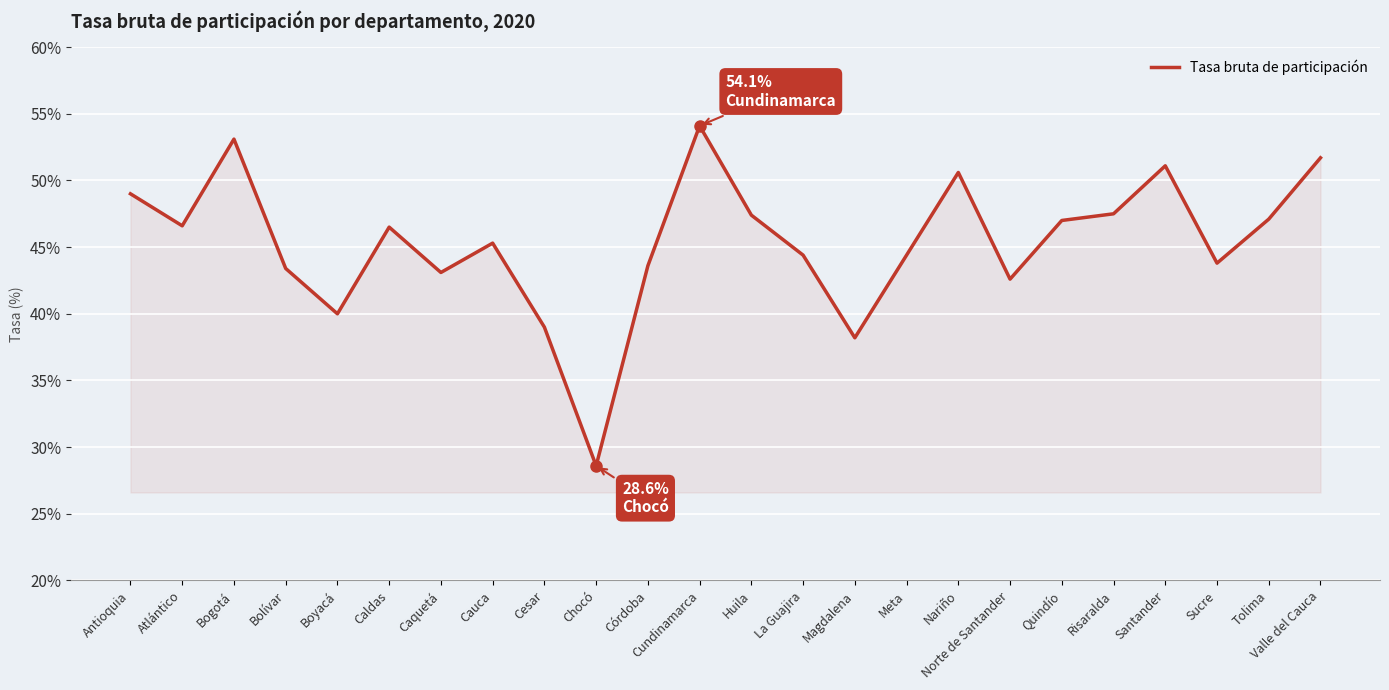

Does the chart have visible grid lines?

Yes